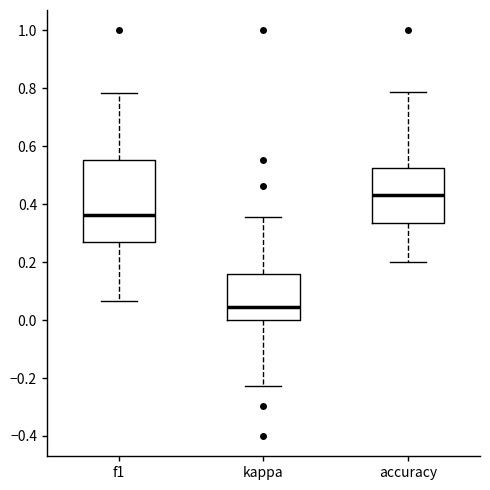

Comparing the boxes themselves (not the whiskers), which one is the tallest?

f1